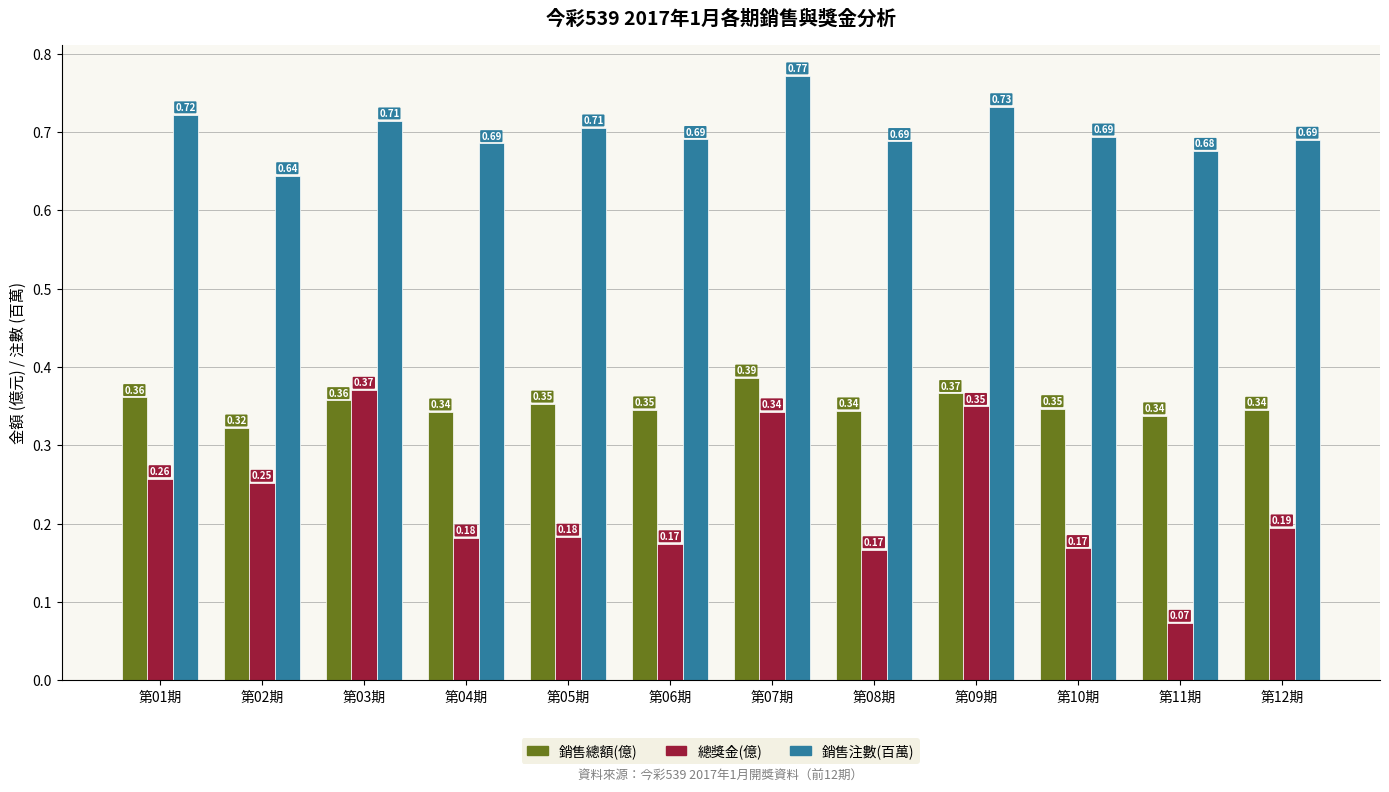

What is the total value across all series at 第10期?

1.2